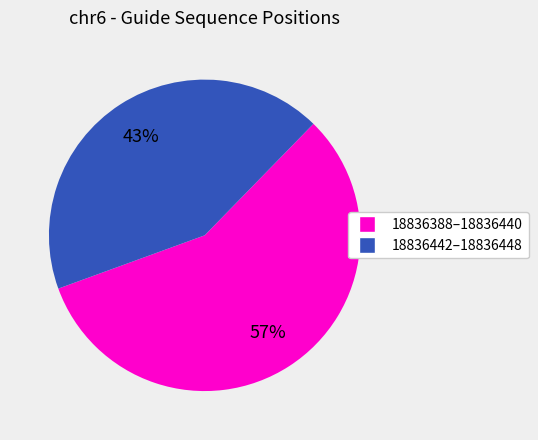

To the nearest percent, what portion does 18836388–18836440 represent?

57%